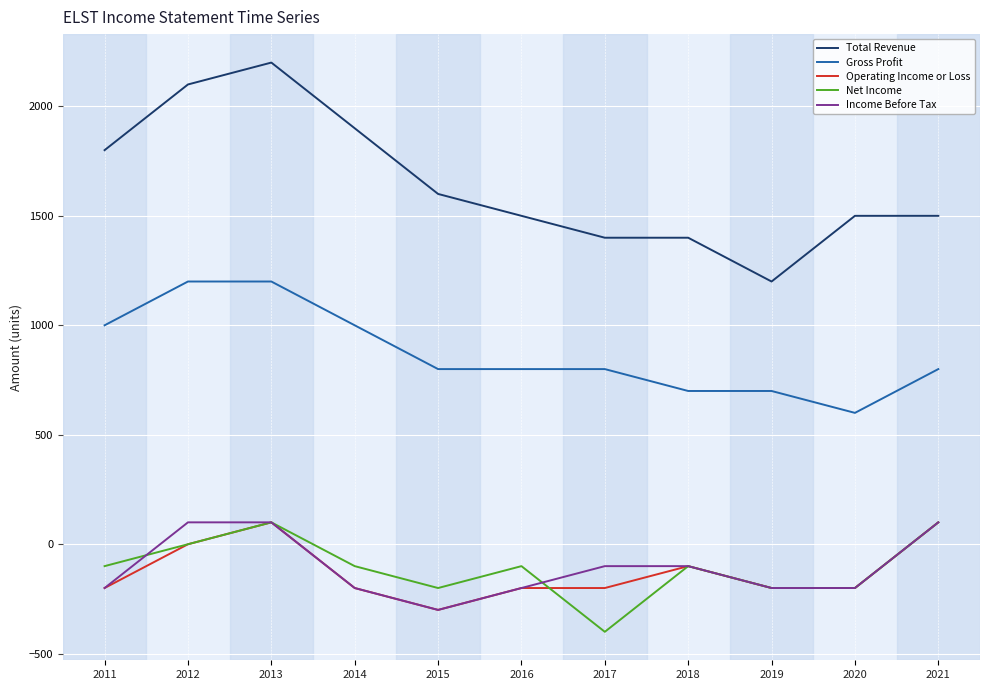

True or false: Income Before Tax has a value of -100 at 2018.

True